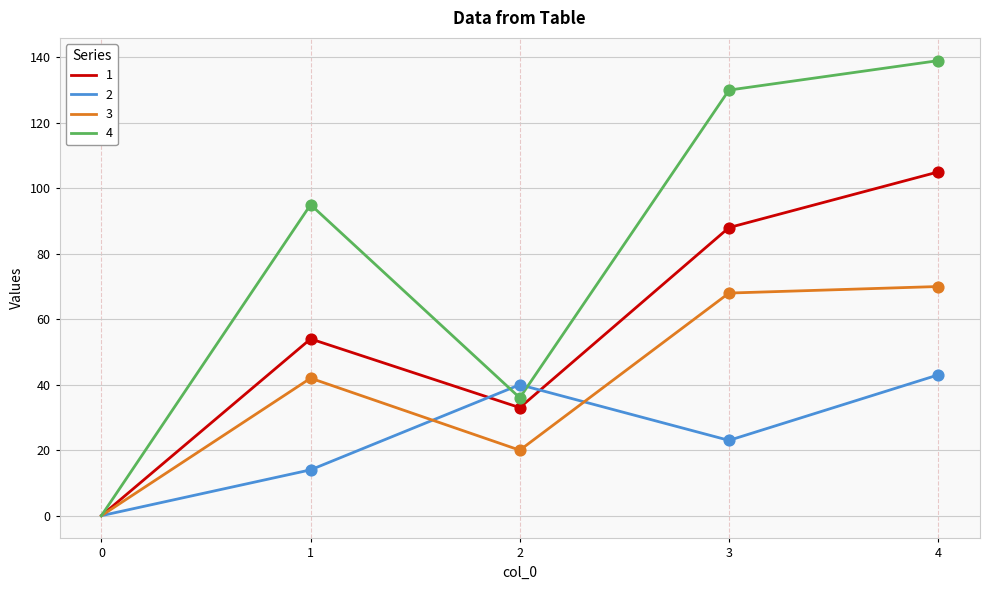

At how many categories does at least one series exceed 35?

4